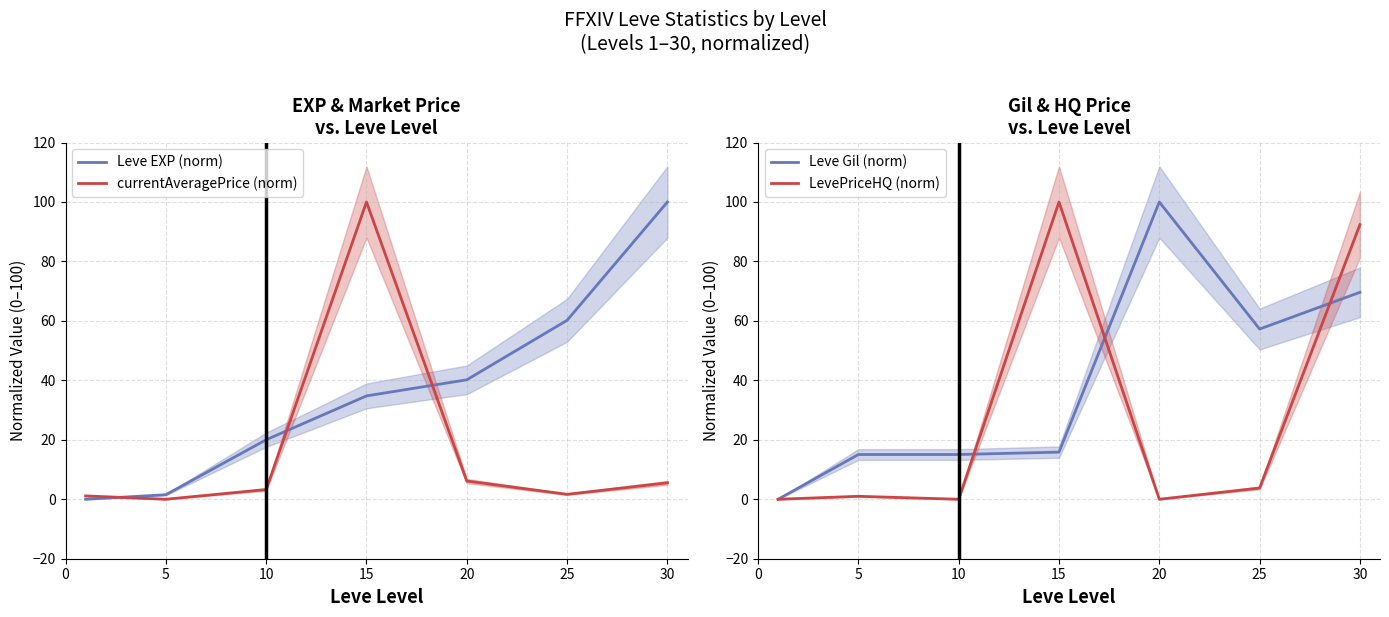

Which series ends up on top after the final intersection of Leve EXP (norm) and currentAveragePrice (norm)?

Leve EXP (norm)